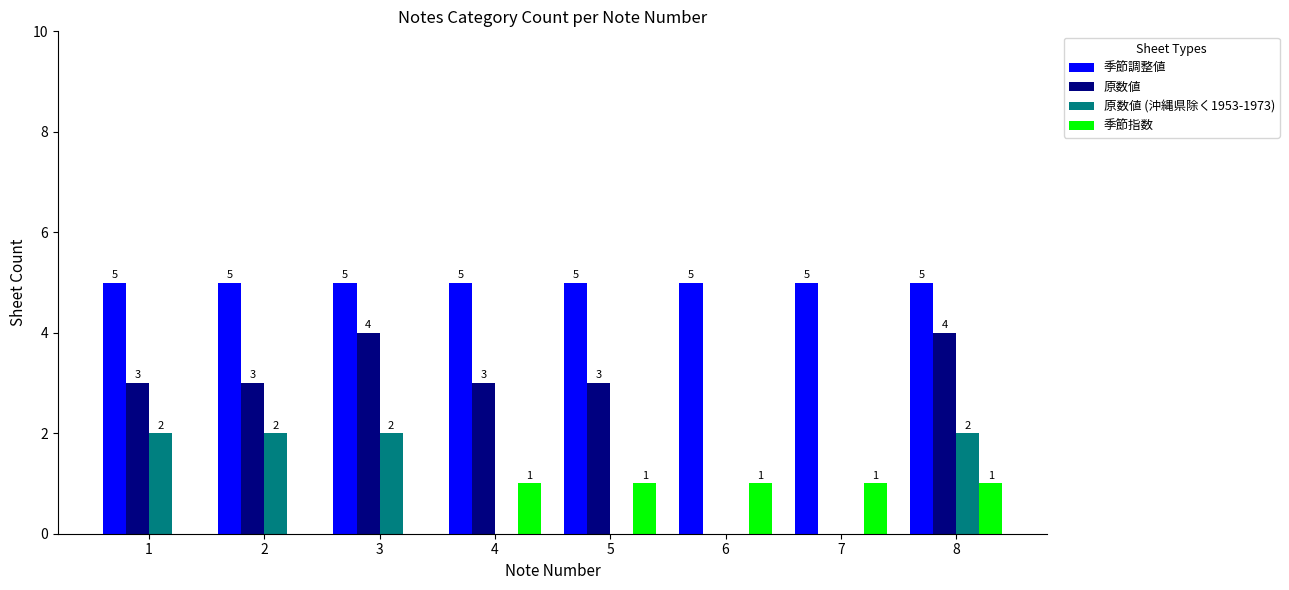

Which series has the largest total across all categories?

季節調整値